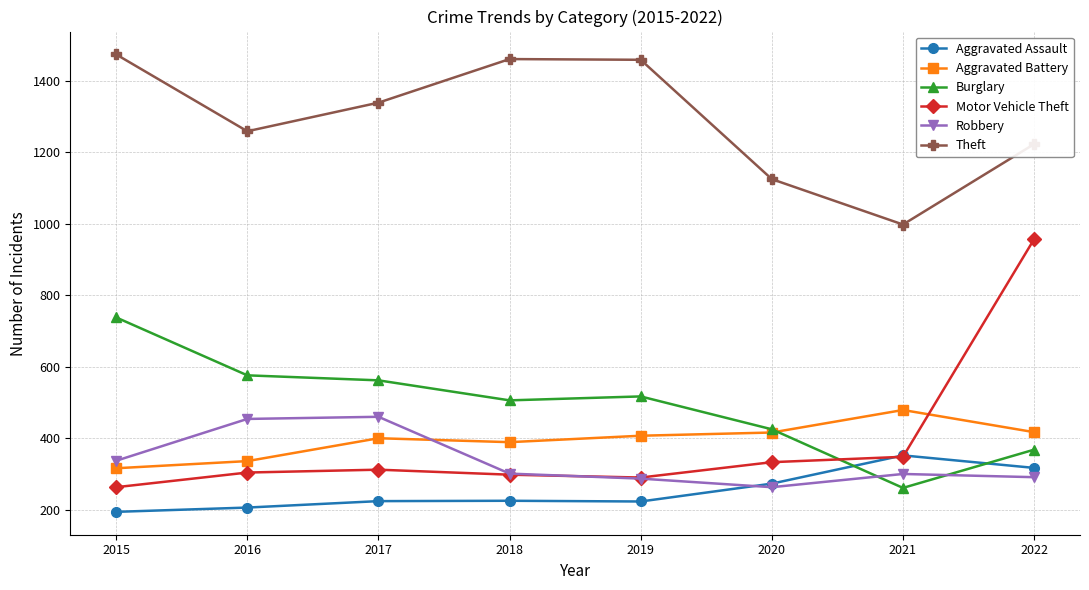

At how many categories does at least one series exceed 1400?

3